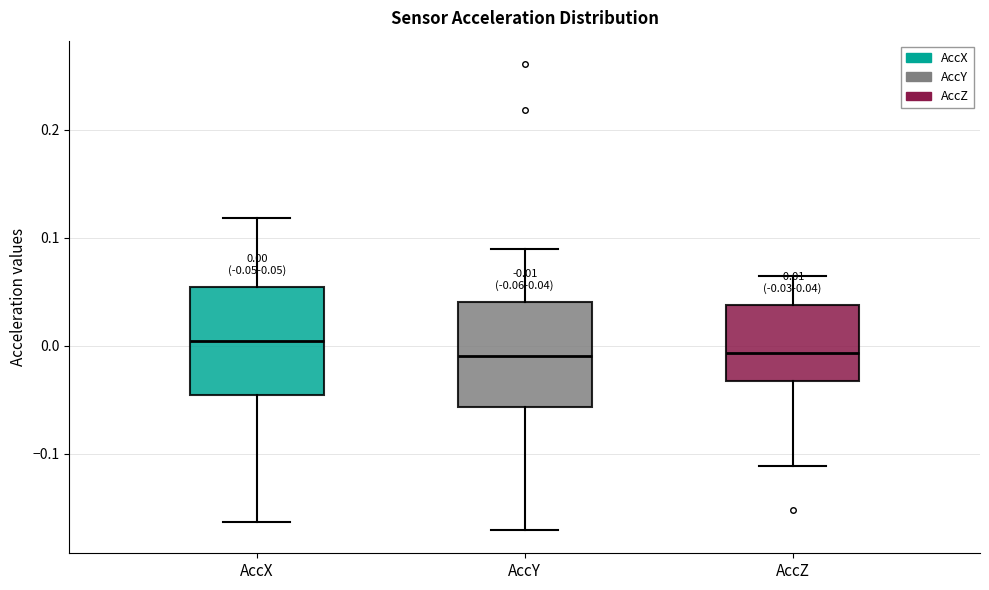

Which box has the highest median line?

AccX